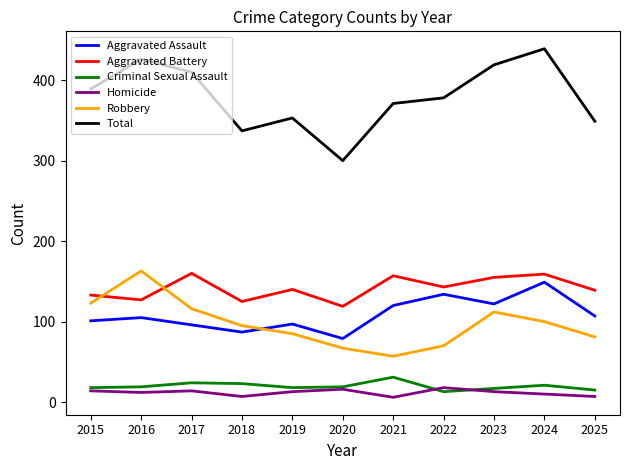

What is the difference between the highest and lowest values at 2019?

340